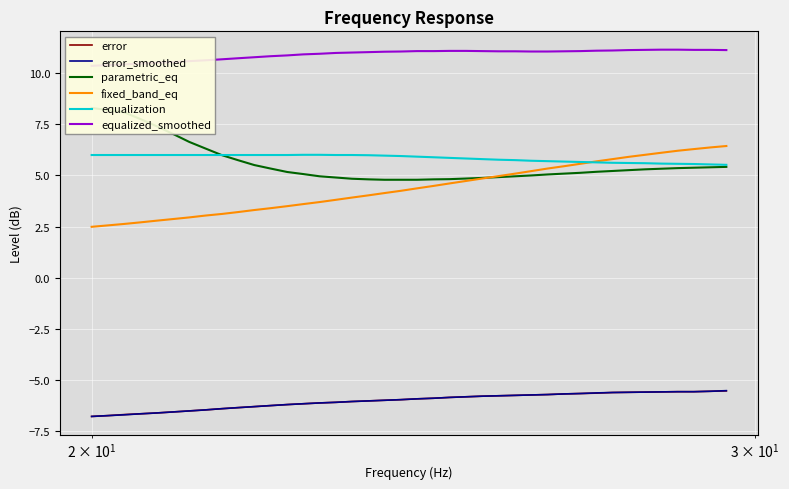

What is the minimum value for fixed_band_eq?

2.5